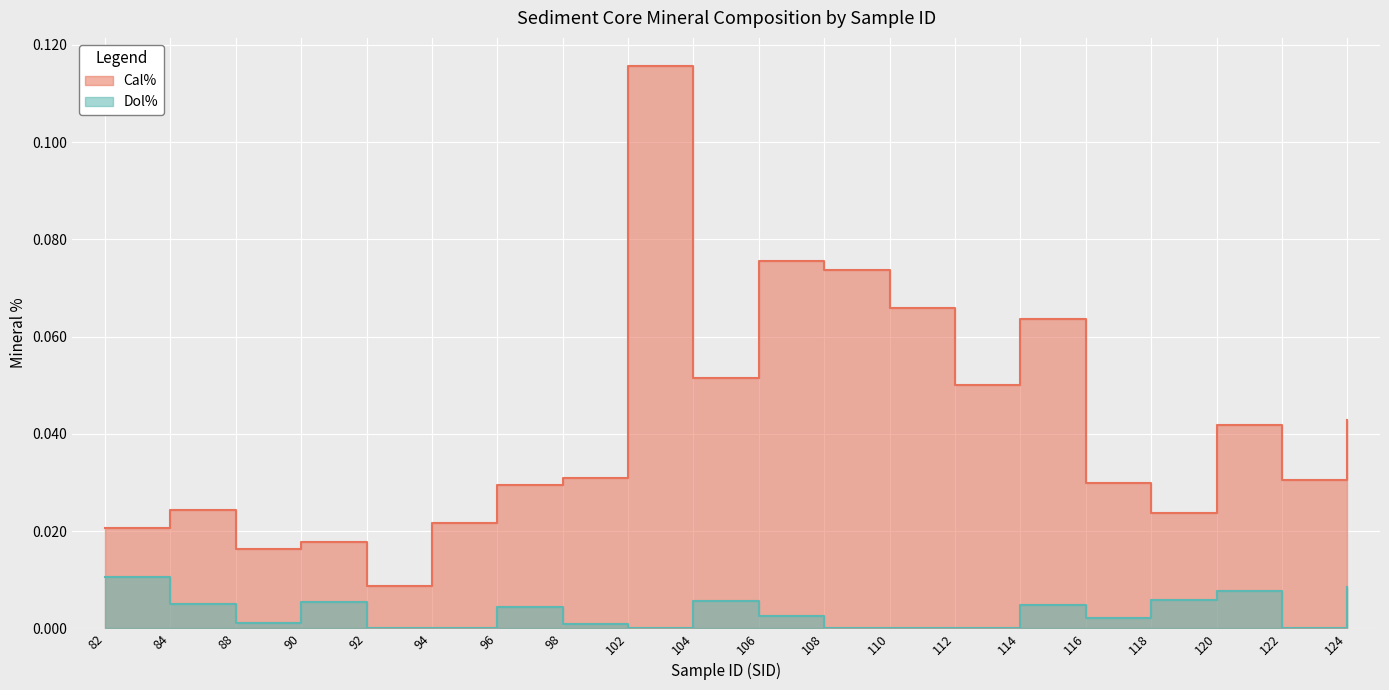

True or false: Dol% and Cal% cross at least once.

False